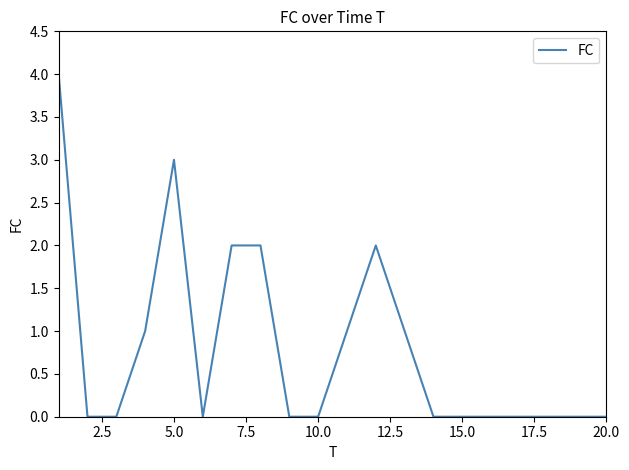

What is the difference between the maximum and minimum values?

4